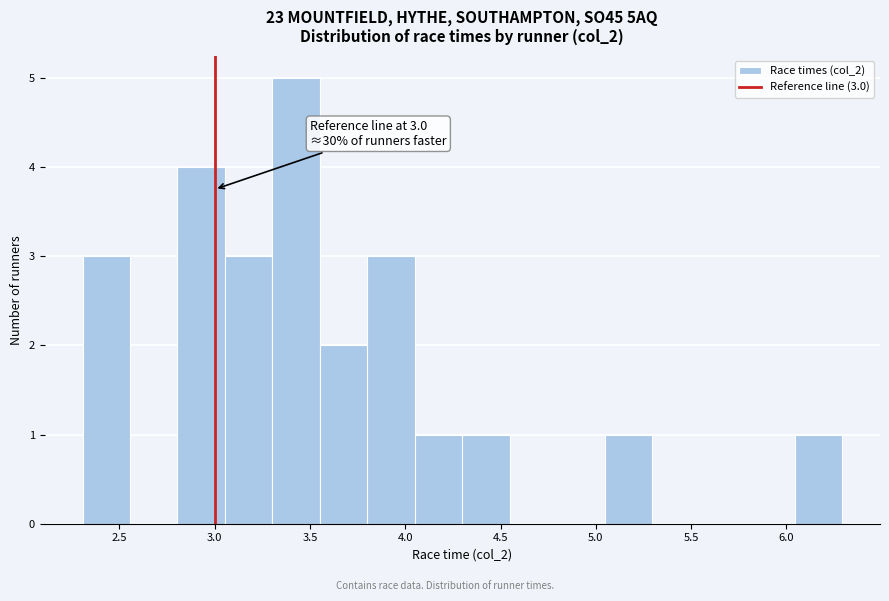

Which range on the x-axis has the tallest bar?

3.30 to 3.55